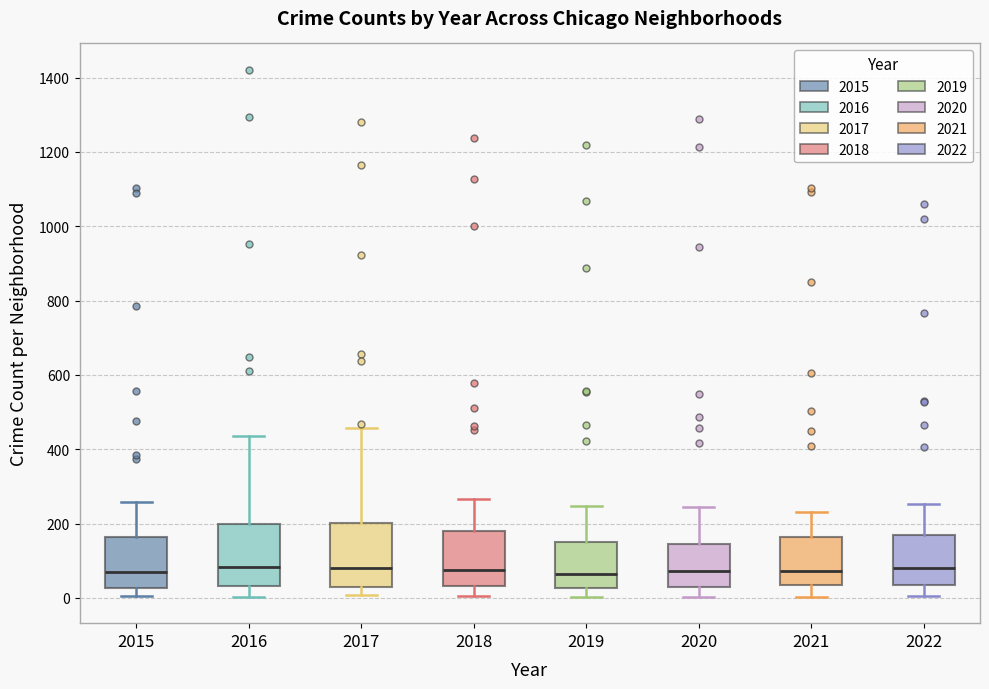

Reading left to right, read every box against the y-axis: the position of its median line, the range the box covers, and the ends of its whiskers. The values are not printed on the chart, so give them approximately, as read against the axis.

2015: median 80, box 20 to 160, whiskers 0 to 260
2016: median 80, box 40 to 200, whiskers 0 to 440
2017: median 80, box 40 to 200, whiskers 0 to 460
2018: median 80, box 40 to 180, whiskers 0 to 260
2019: median 60, box 20 to 160, whiskers 0 to 240
2020: median 80, box 40 to 140, whiskers 0 to 240
2021: median 80, box 40 to 160, whiskers 0 to 240
2022: median 80, box 40 to 180, whiskers 0 to 260